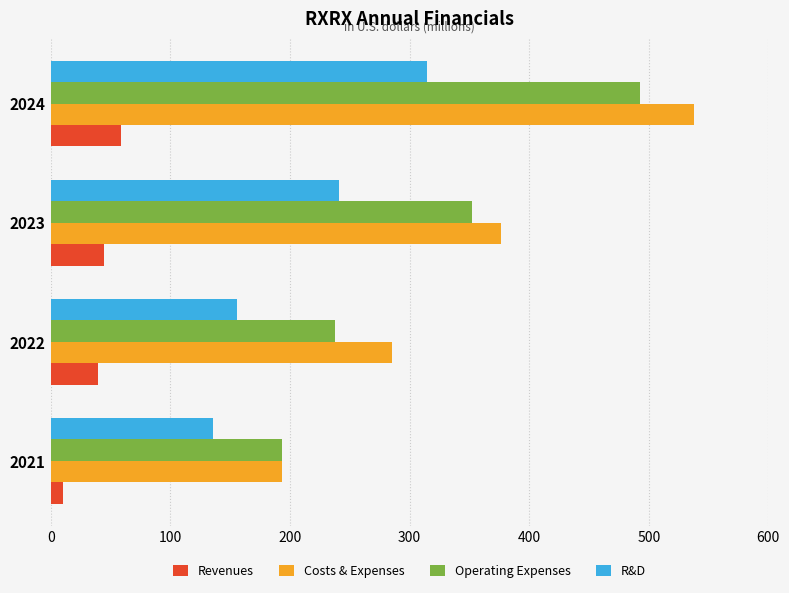

How many values in the Costs & Expenses series are below 376?

2